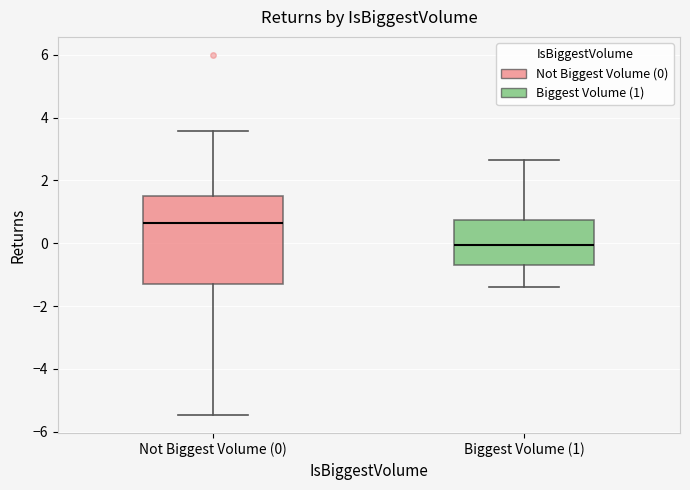

Reading left to right, read every box against the y-axis: the position of its median line, the range the box covers, and the ends of its whiskers. The values are not printed on the chart, so give them approximately, as read against the axis.

Not Biggest Volume (0): median 0.6, box -1.2 to 1.6, whiskers -5.4 to 3.6
Biggest Volume (1): median 0.0, box -0.6 to 0.8, whiskers -1.4 to 2.6